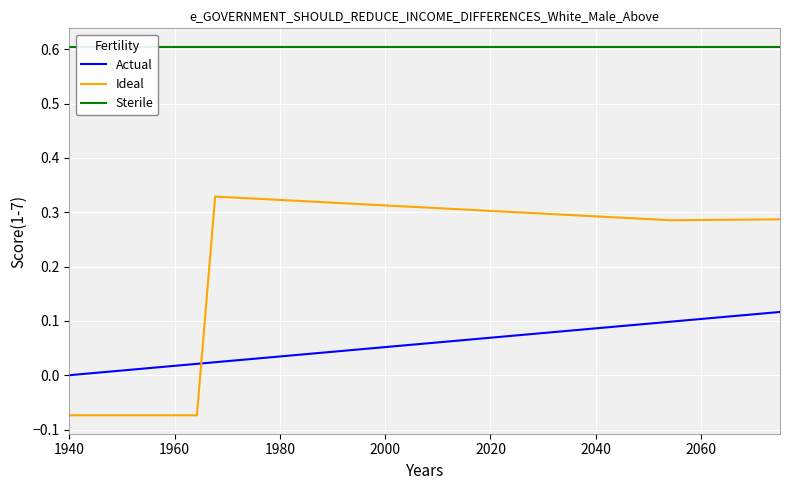

Which label corresponds to the smallest value in the chart?

1940